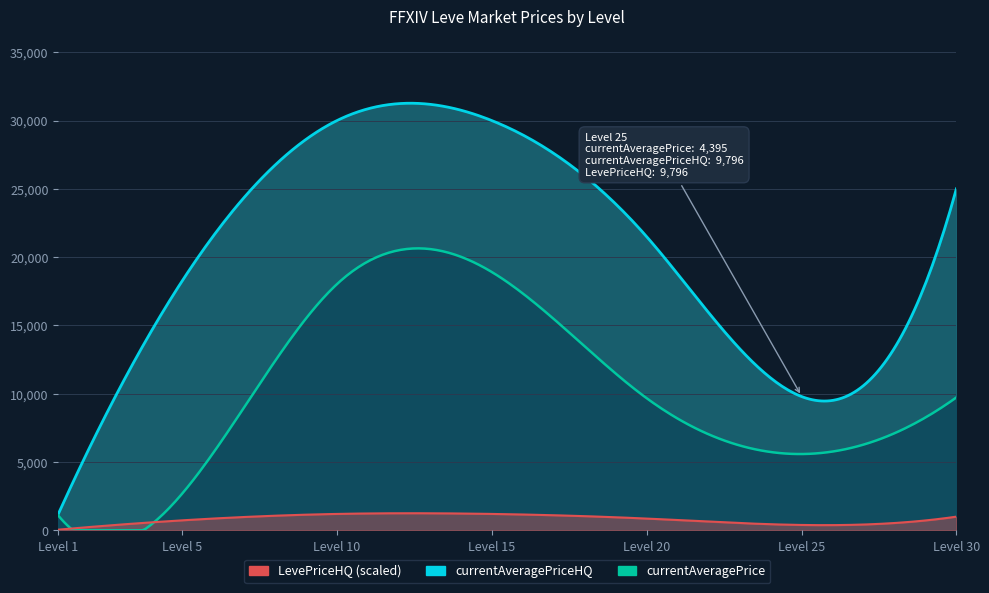

At which label does currentAveragePriceHQ first exceed 21500?

10